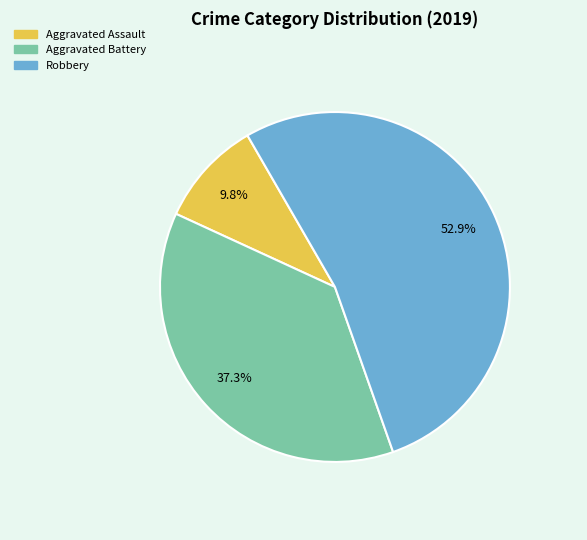

Which has a higher value, Aggravated Battery or Robbery?

Robbery